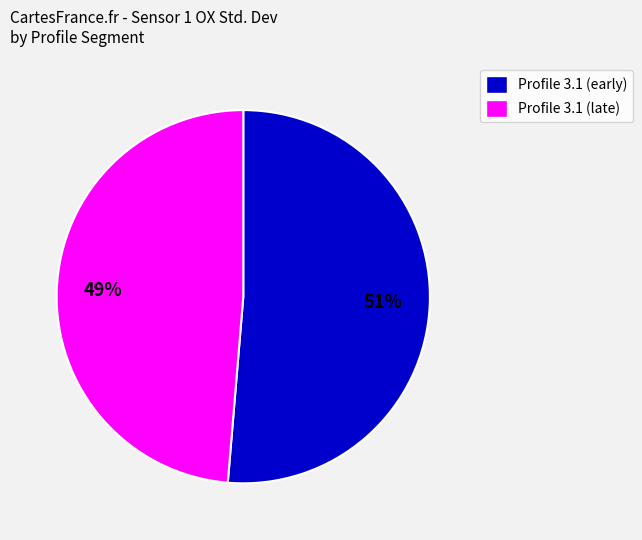

How many segments does this pie chart have?

2